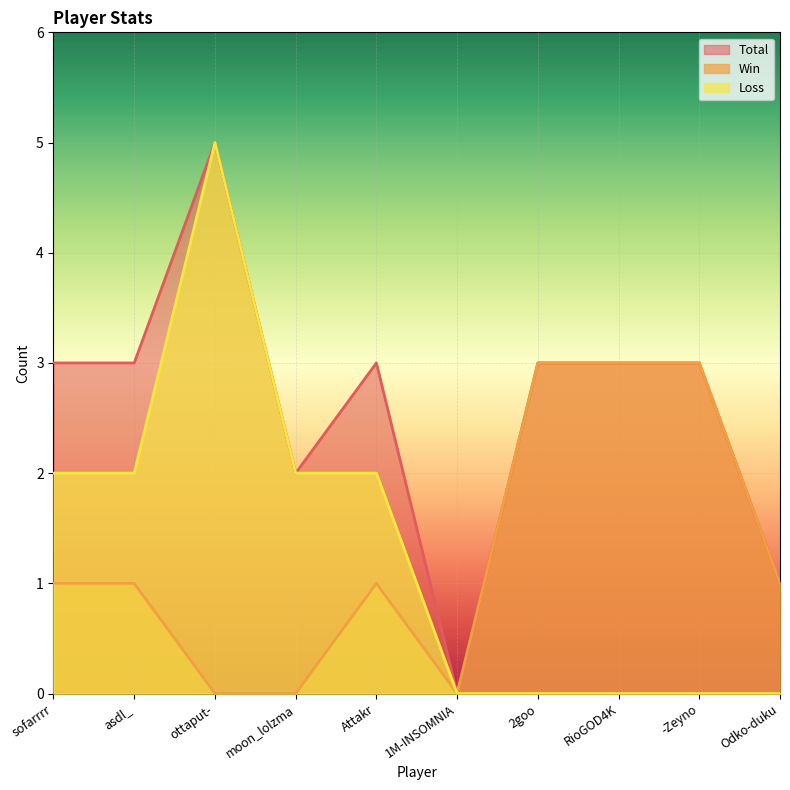

What position from the left is moon_lolzma?

4